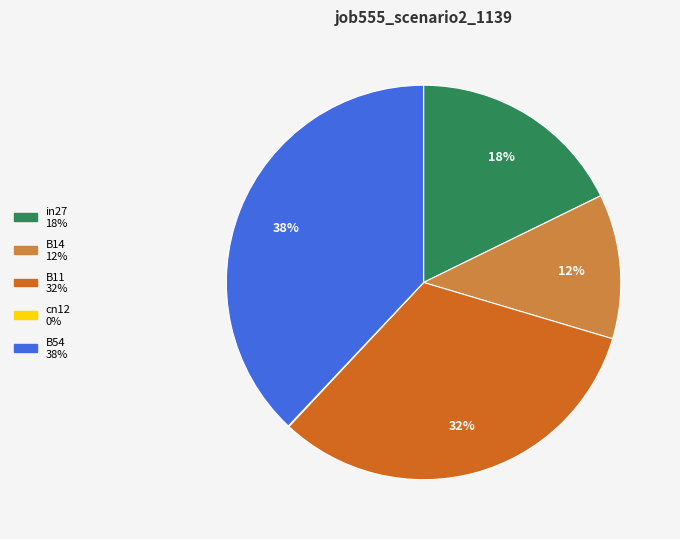

Does in27 account for over 50% of the chart?

No